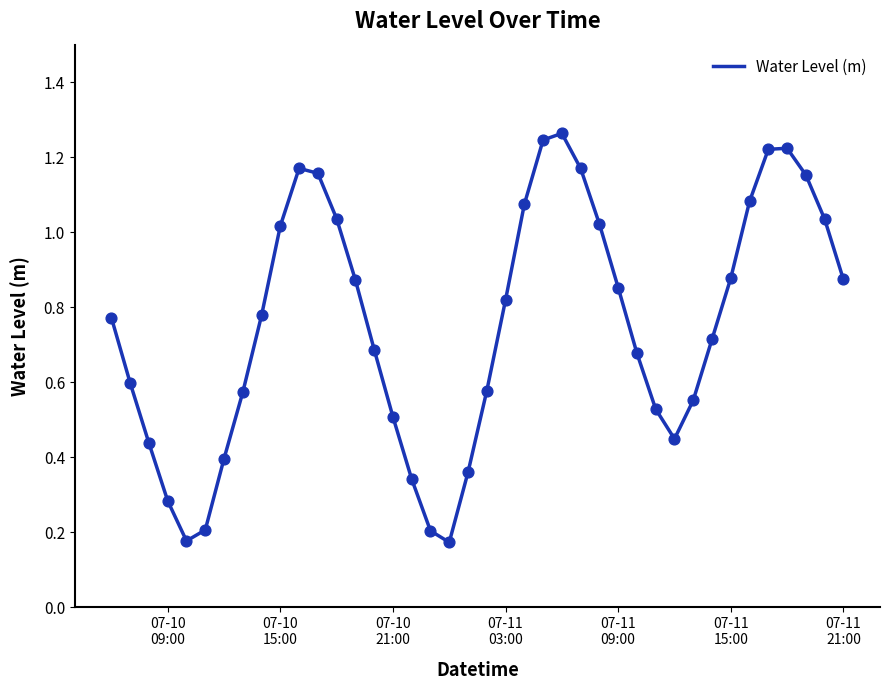

How many lines are shown in the chart?

1